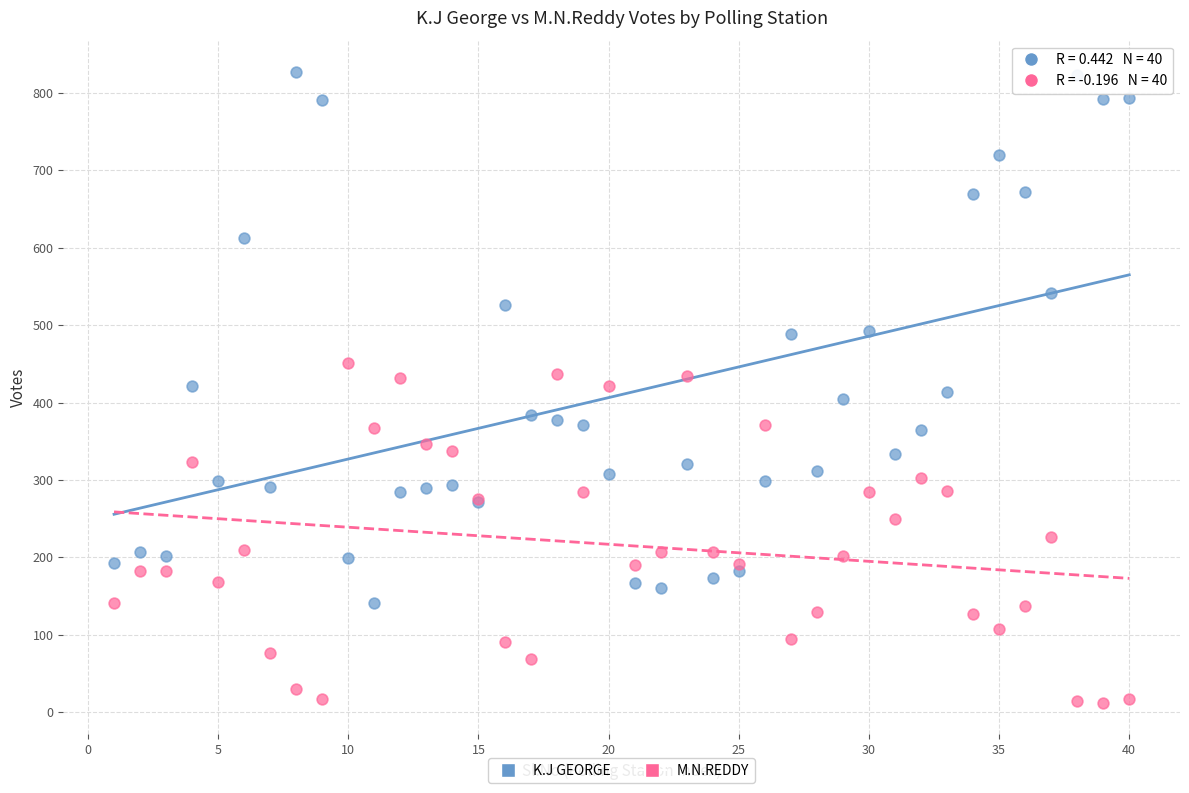

Which series reaches the maximum Y coordinate?

K.J GEORGE